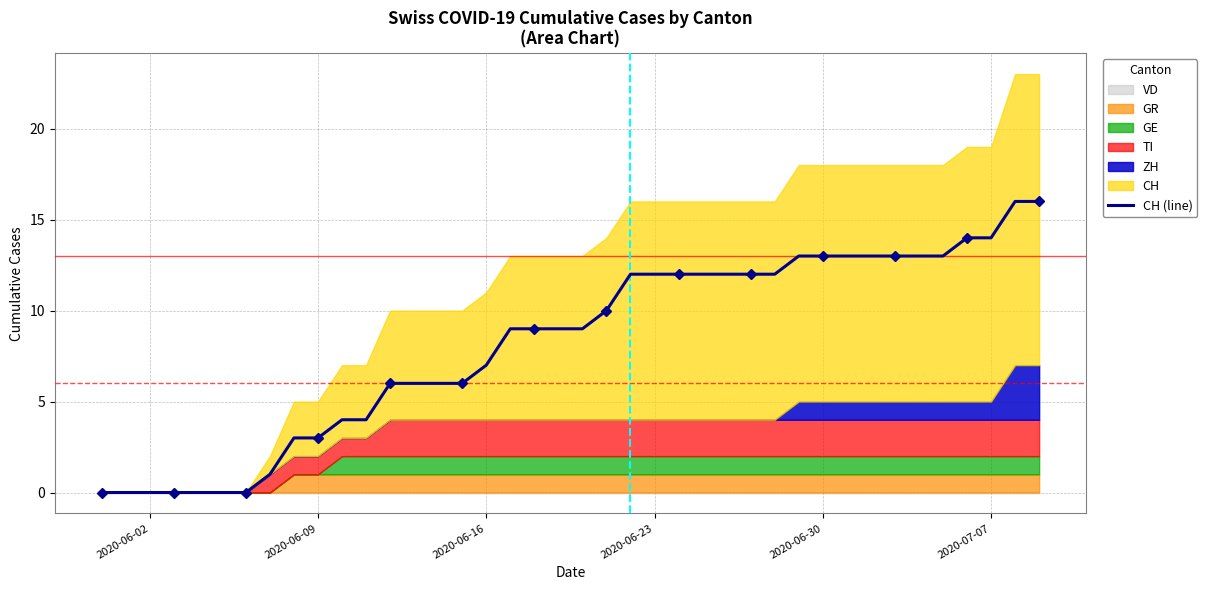

What is the greatest value displayed?

16